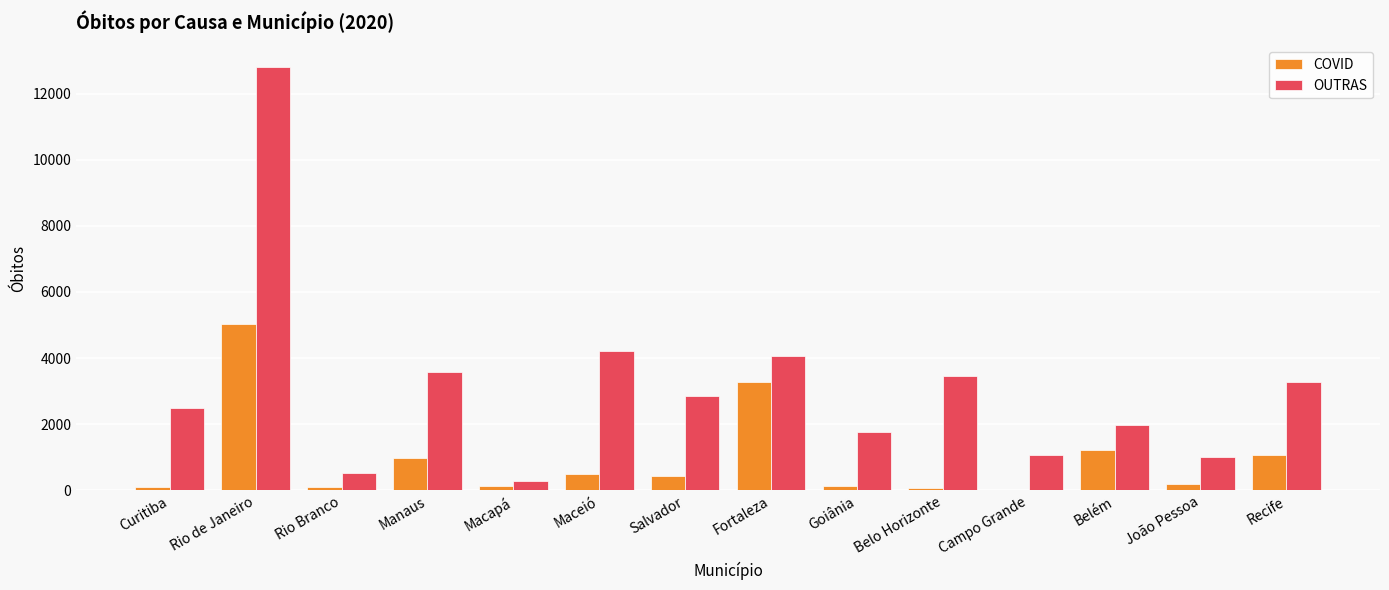

True or false: COVID has a value of 666 at Fortaleza.

False